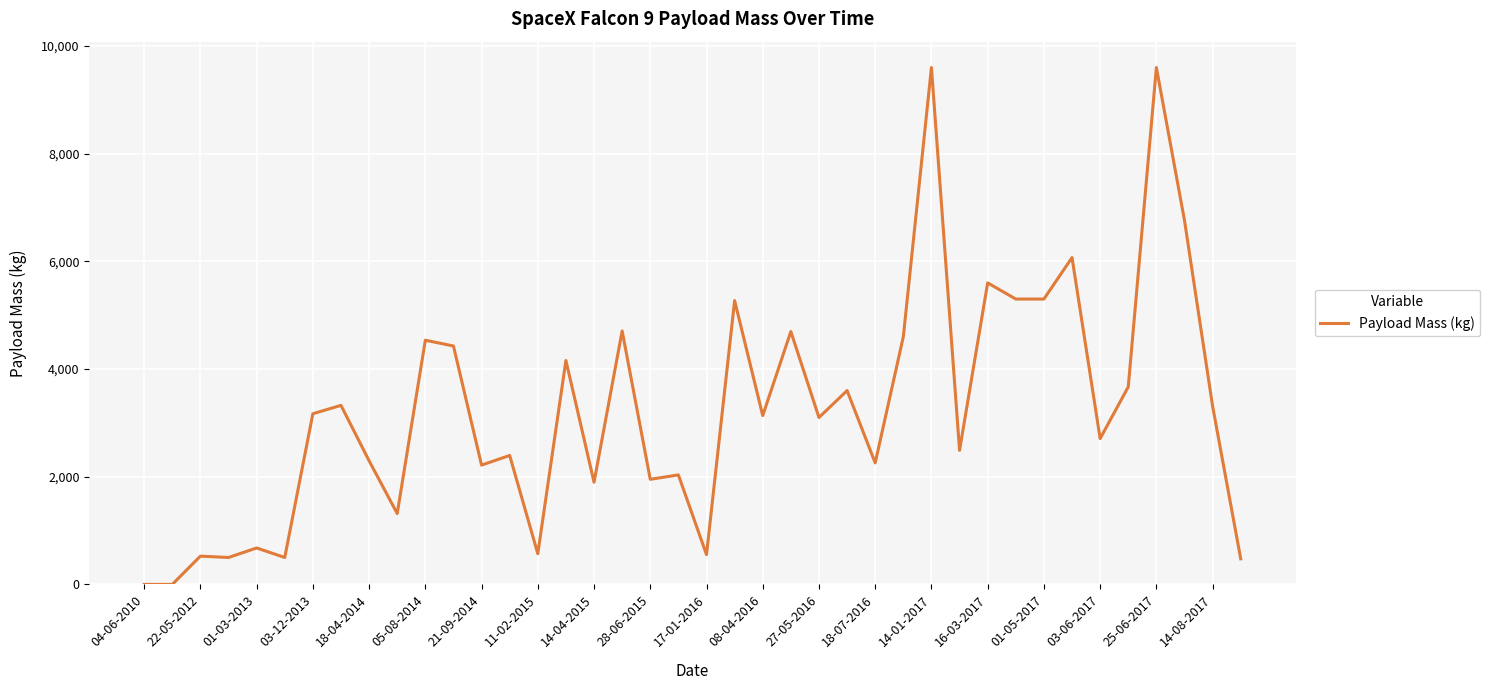

What is the greatest value displayed?

9600